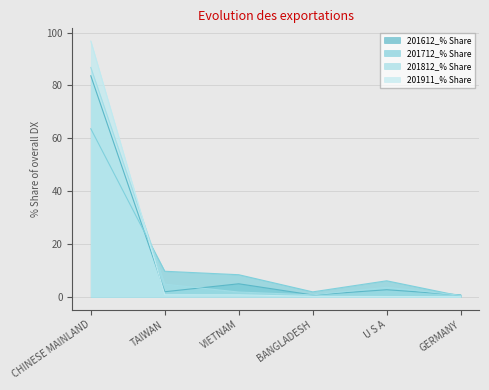

True or false: 201812_% Share has a value of 3.6 at U S A.

True